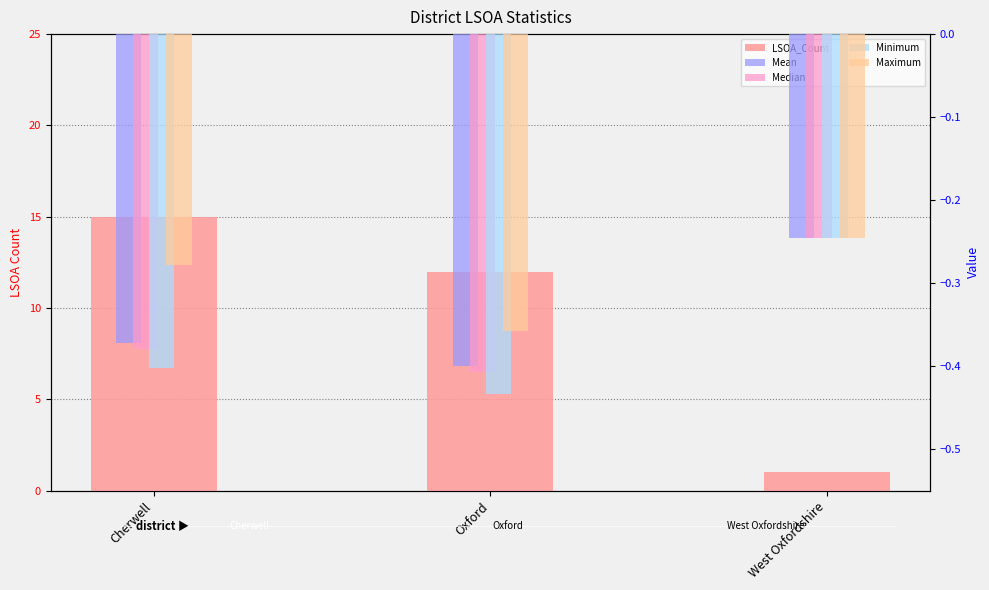

Which category has the lowest value in the LSOA_Count series?

West Oxfordshire